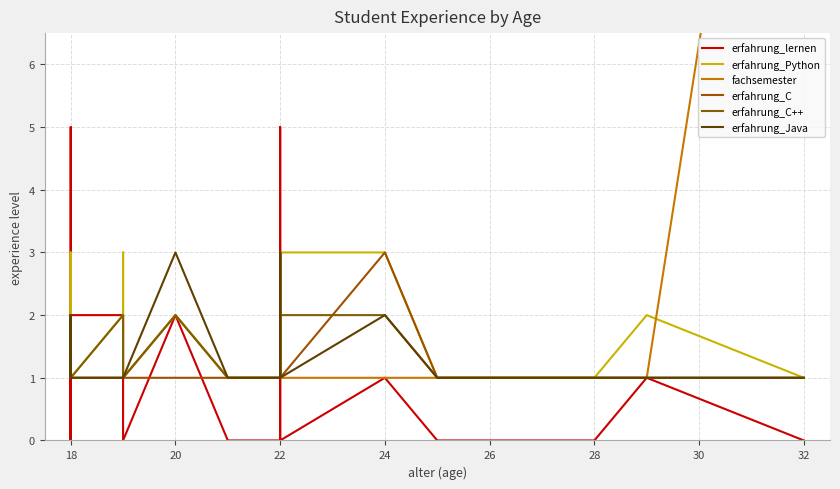

What is the label of the 4th point from the left?

18